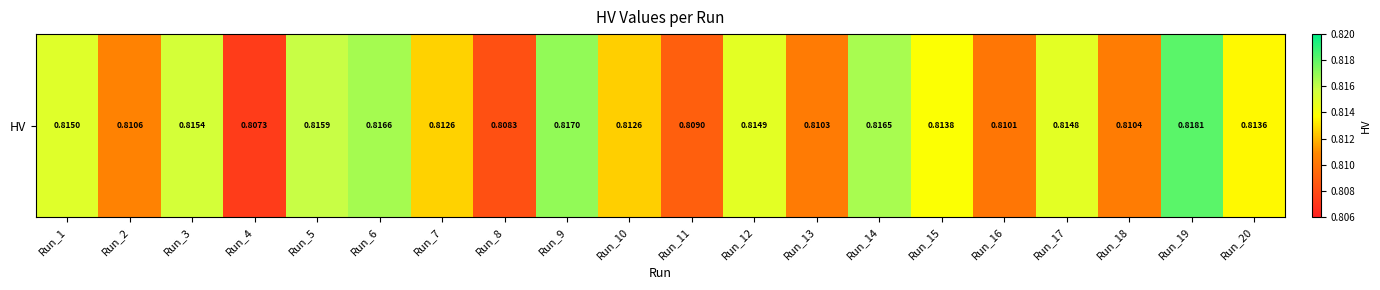

What is the average value?

0.8